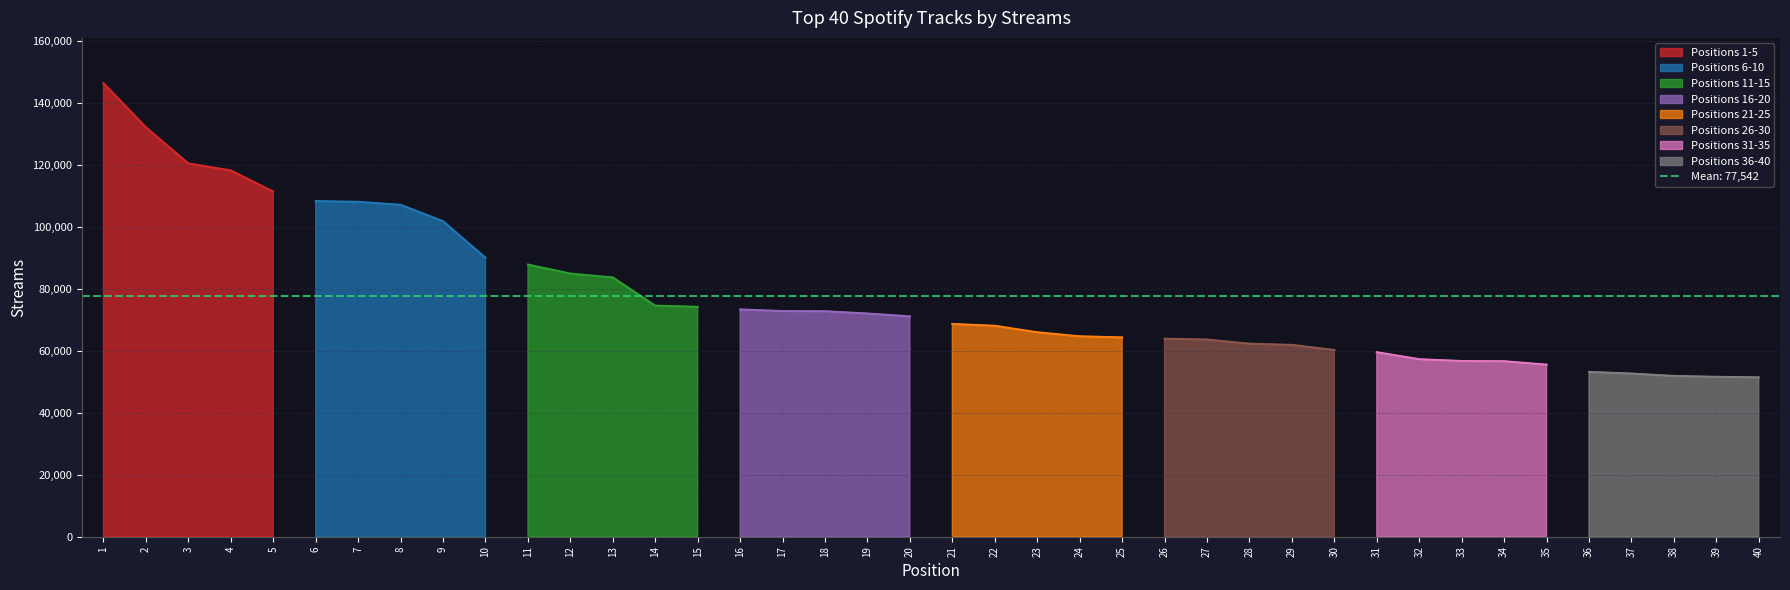

What is the minimum value shown in the chart?

51442